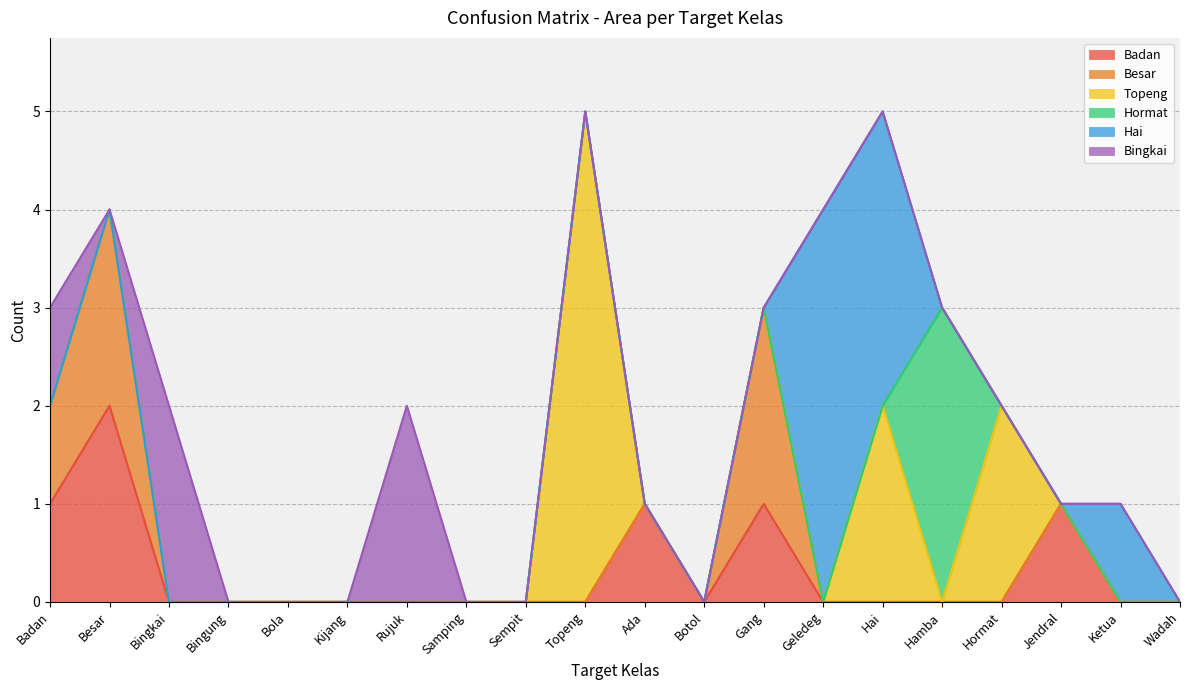

What are all the series names shown in the legend?

Badan, Besar, Topeng, Hormat, Hai, Bingkai